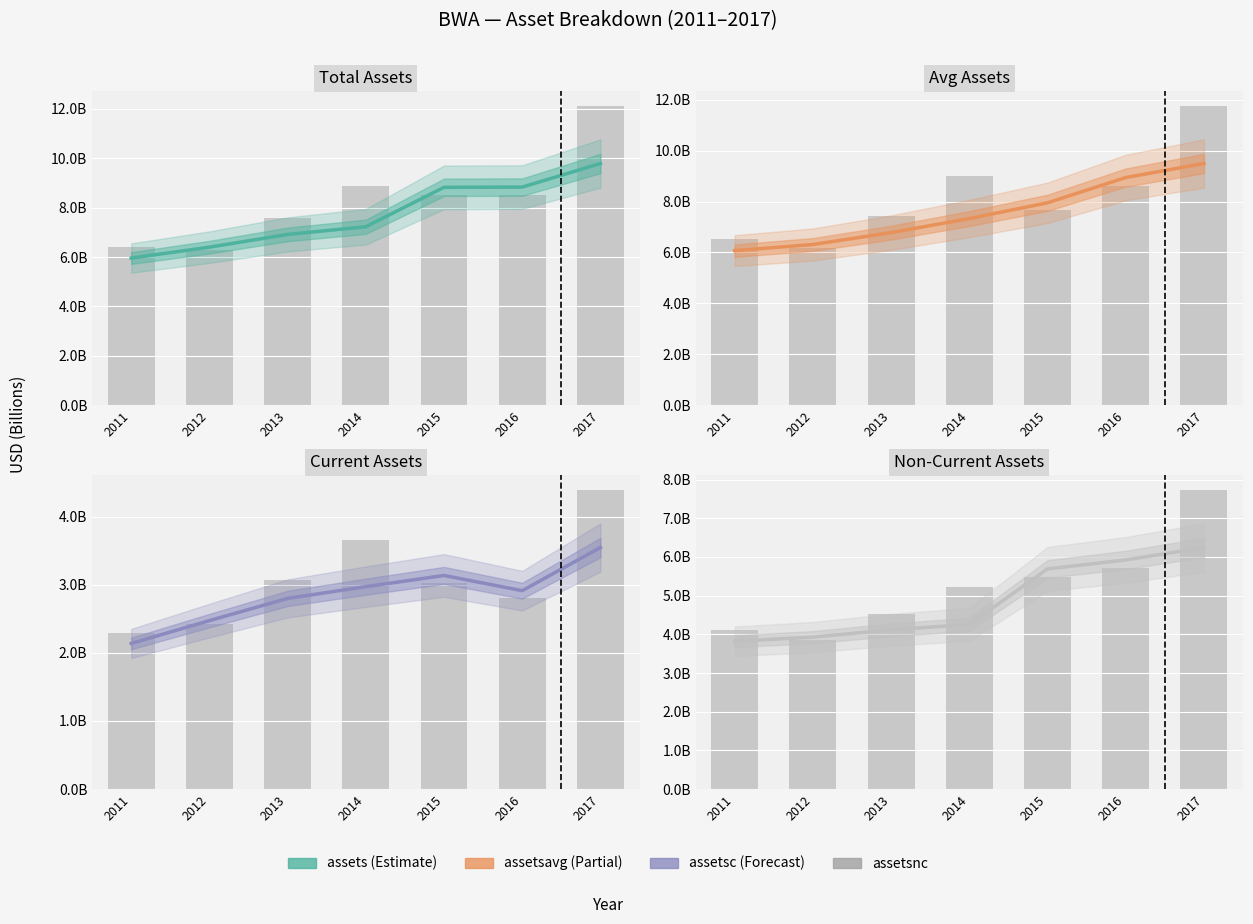

Which category has the lowest value across all series?

2011